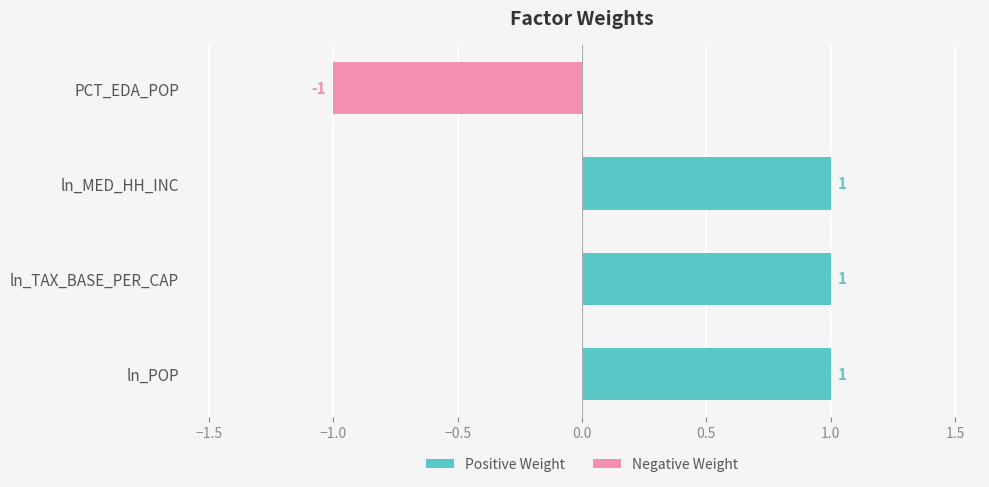

What is the label of the 2nd bar from the right?

ln_MED_HH_INC